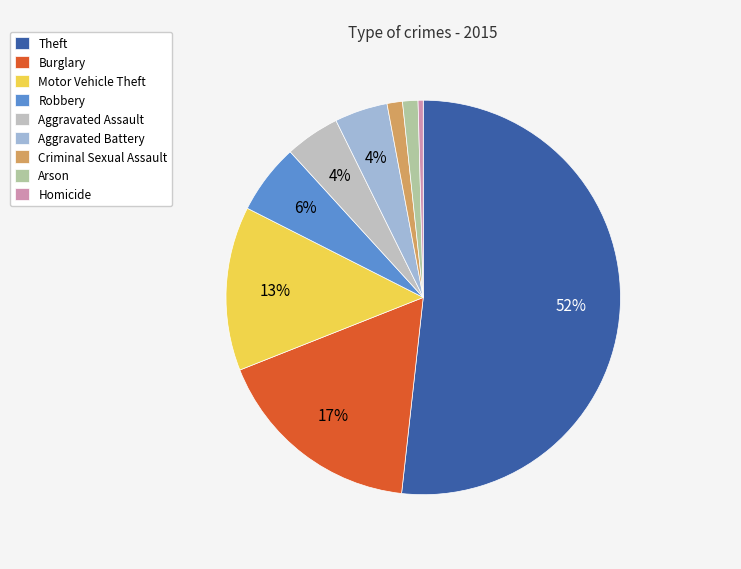

What is the largest slice in the pie chart?

Theft